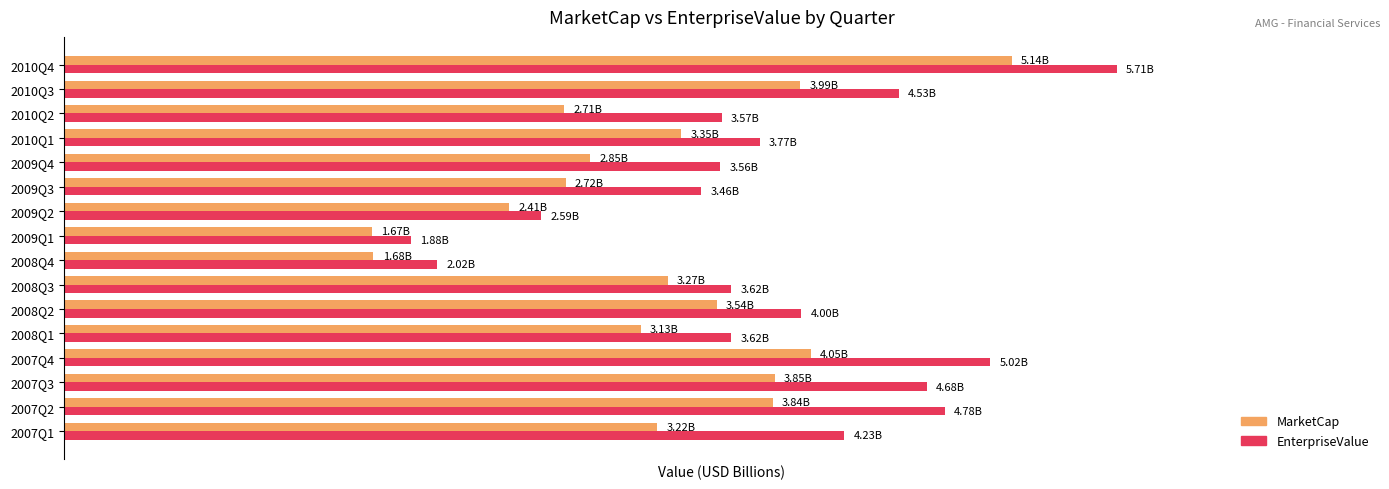

What are all the series names shown in the legend?

MarketCap, EnterpriseValue